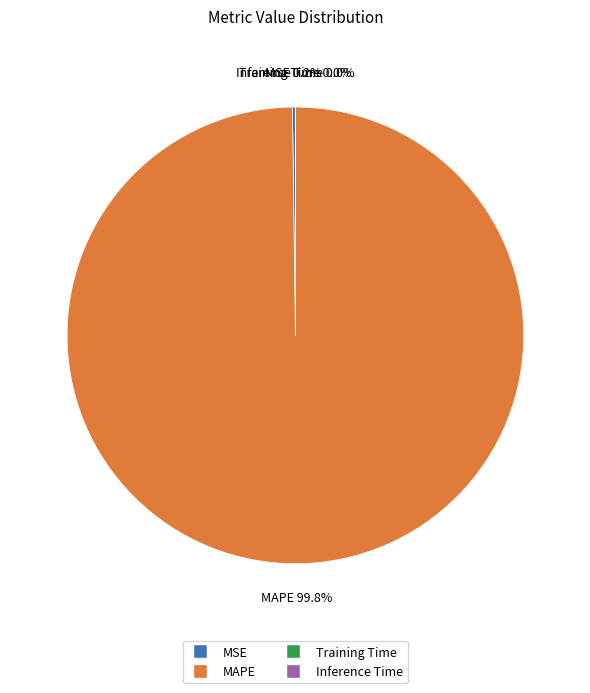

What is the largest slice in the pie chart?

MAPE